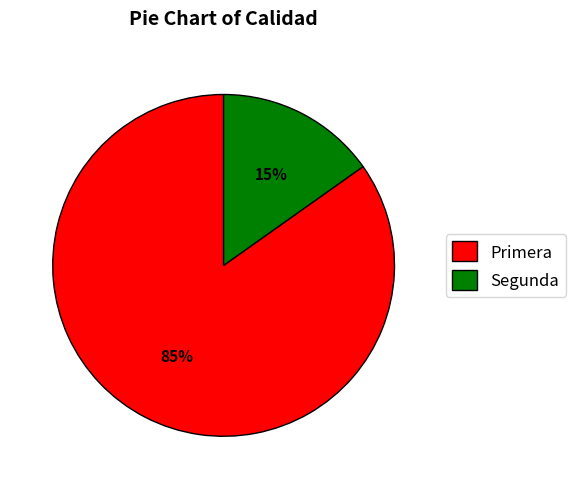

What is the smallest slice in the pie chart?

Segunda